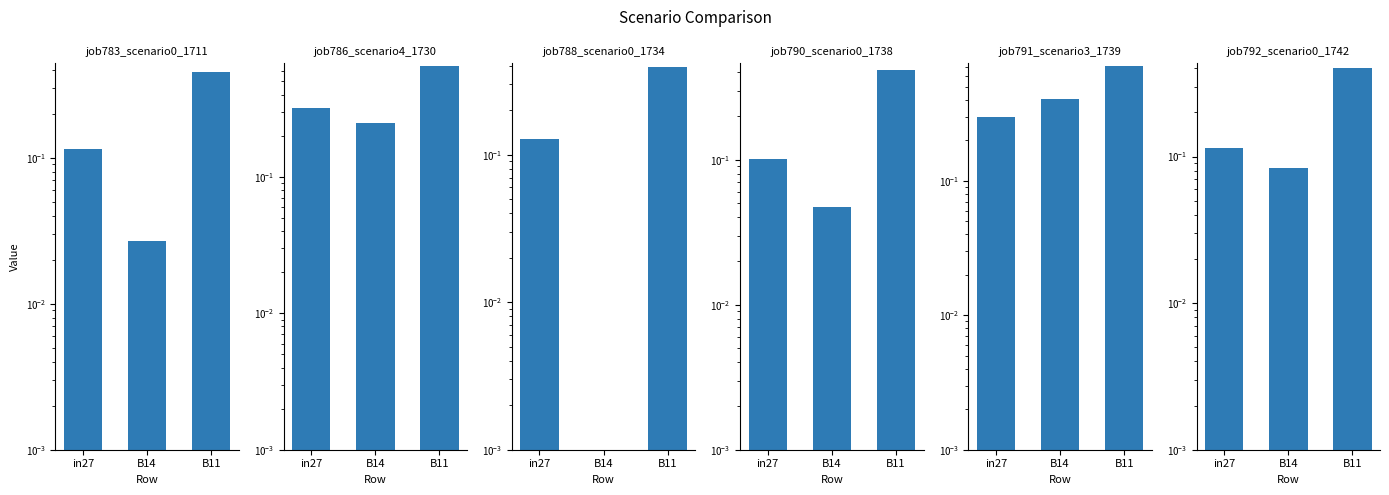

Is it true that job788_scenario0_1734 equals 0.0 at B14?

True